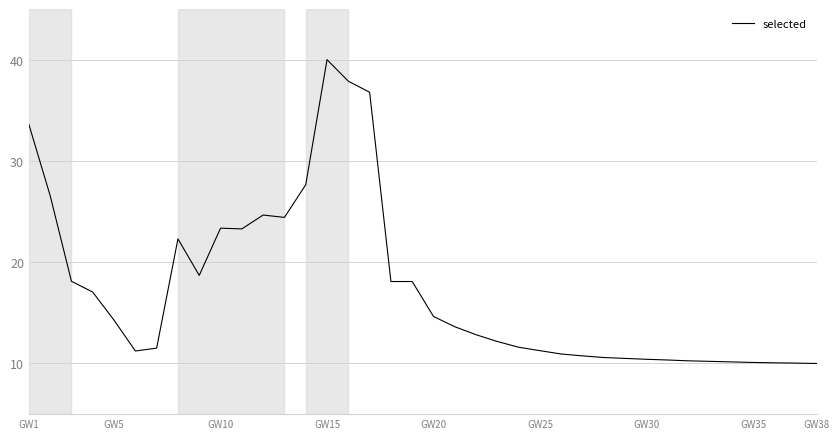

What is the difference between the maximum and minimum values?

30.0